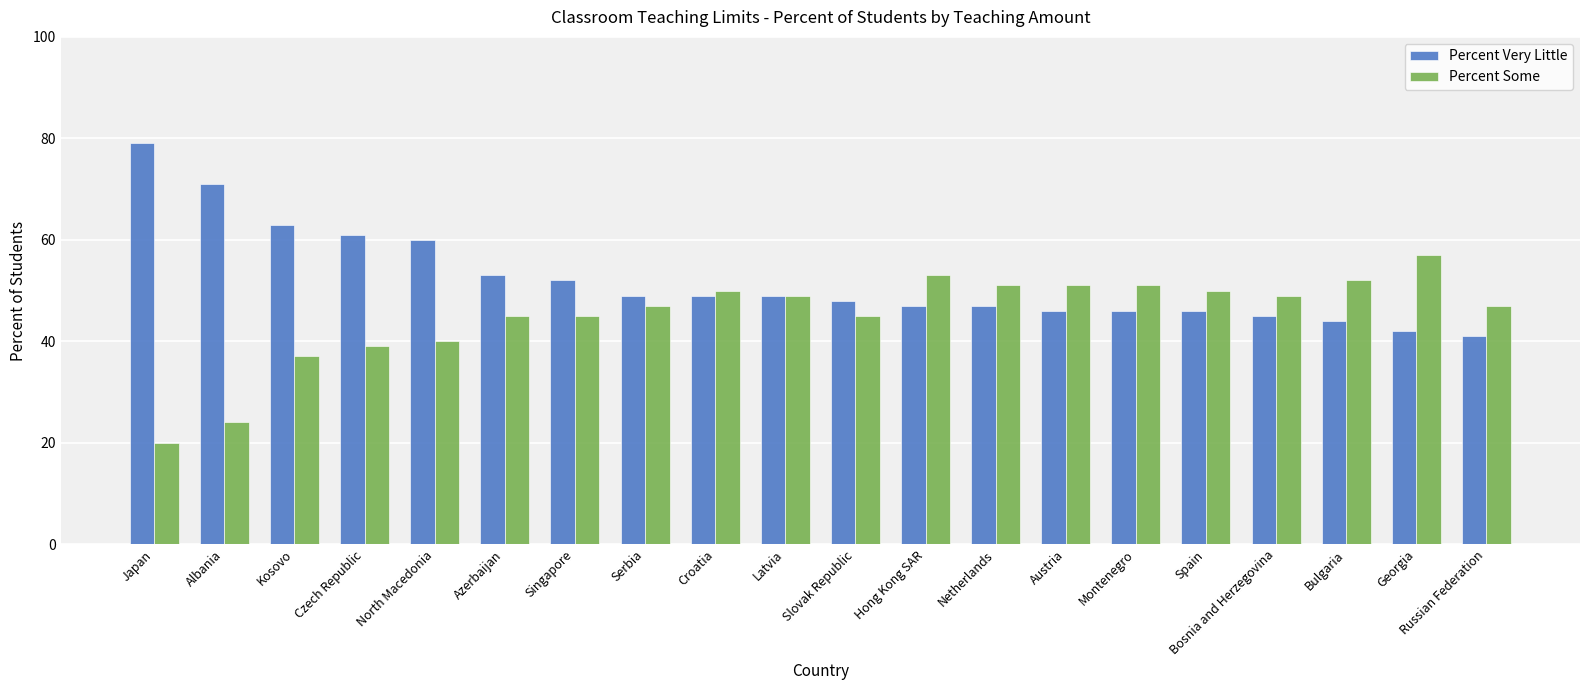

How many bars are there in total?

40